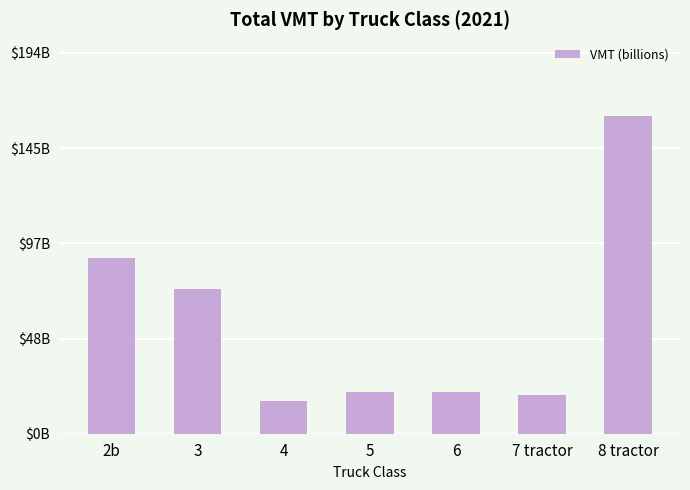

What is the change in value from 6 to 8 tractor?

+140421383976